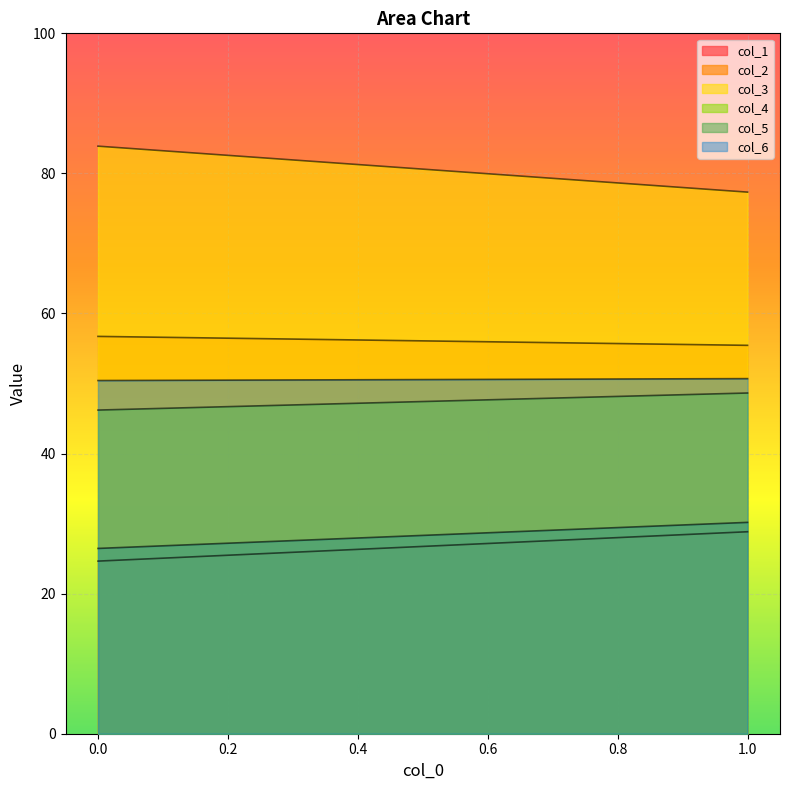

Which series has the largest total across all categories?

col_3